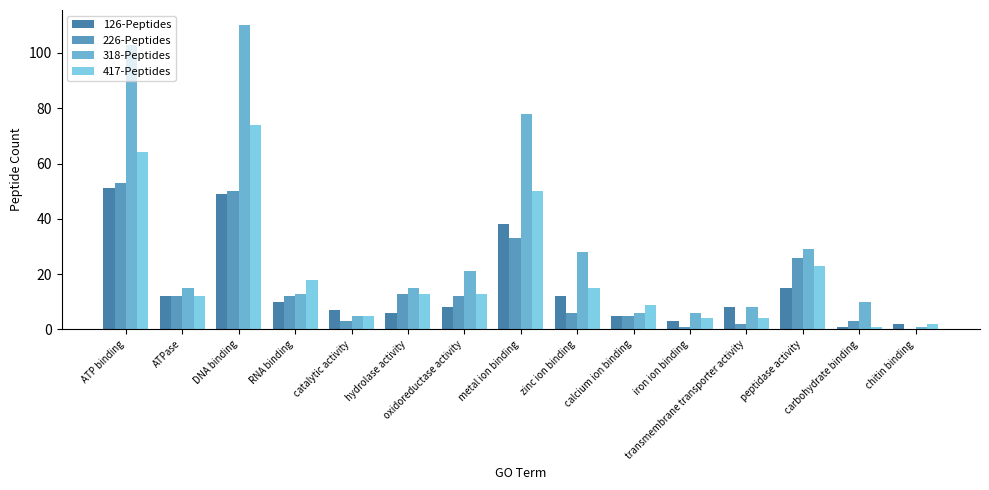

Which category has the lowest value in the 126-Peptides series?

carbohydrate binding